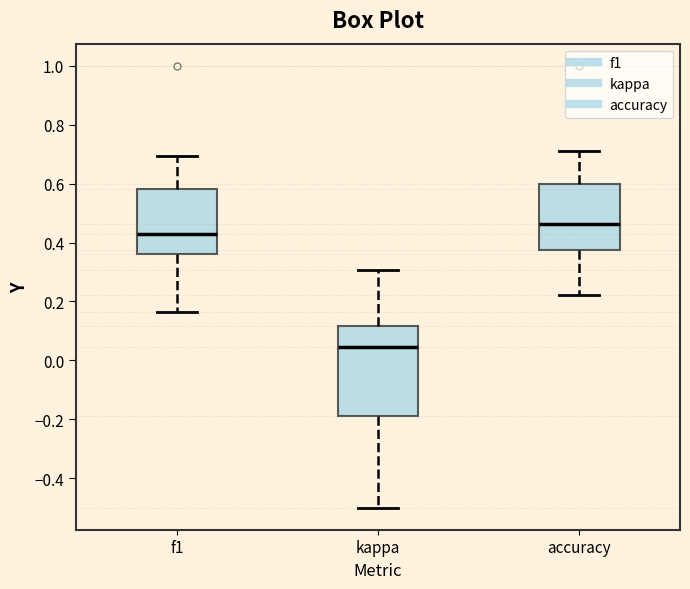

Where does the upper whisker of the box for kappa end on the y-axis? The values are not printed on the chart, so give them approximately, as read against the axis.

0.30